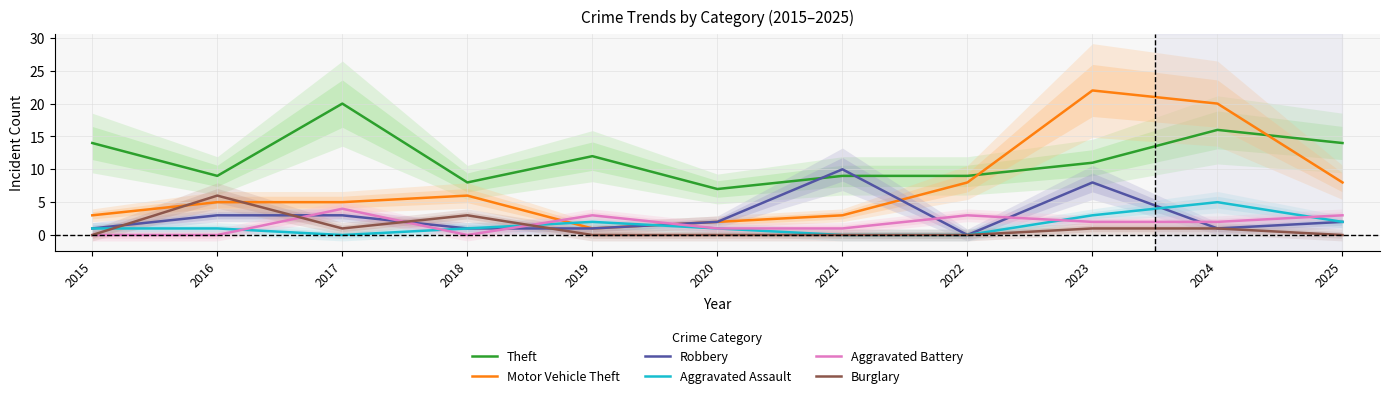

How many lines are shown in the chart?

6